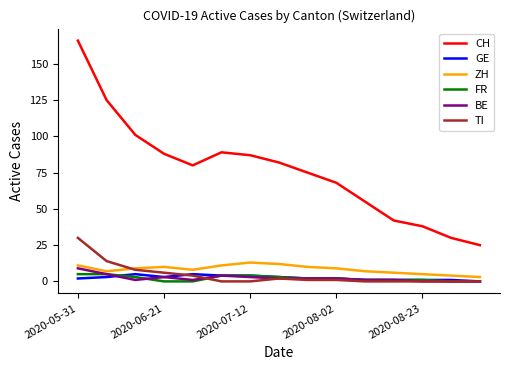

True or false: ZH and GE intersect in this chart.

False